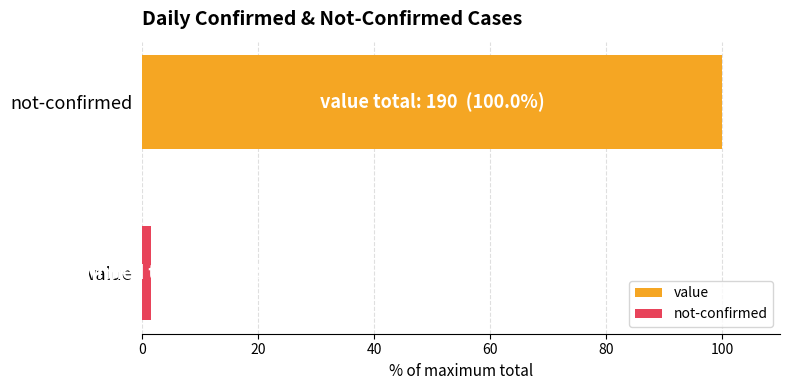

Which series has the largest range (max minus min)?

value